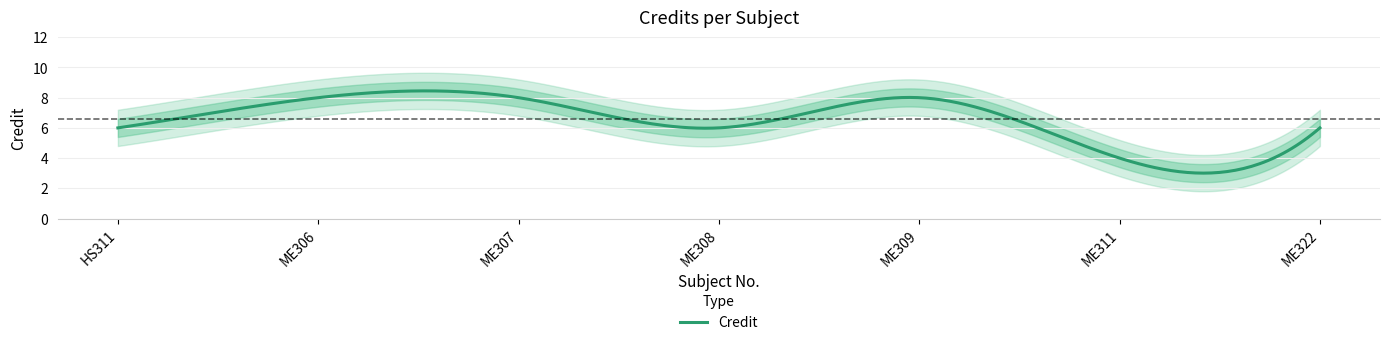

What is the label of the 3rd point from the left?

ME307